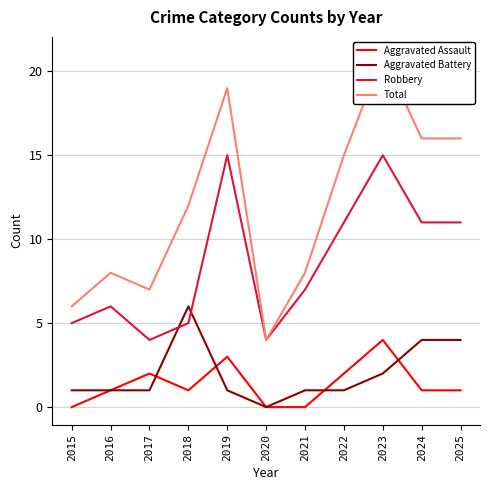

Between 2020 and 2023, which series saw the biggest shift?

Total